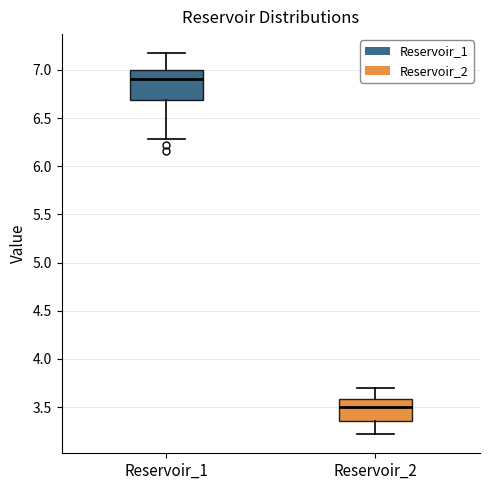

Reading left to right, read every box against the y-axis: the position of its median line, the range the box covers, and the ends of its whiskers. The values are not printed on the chart, so give them approximately, as read against the axis.

Reservoir_1: median 6.90, box 6.70 to 7.00, whiskers 6.30 to 7.15
Reservoir_2: median 3.50, box 3.35 to 3.60, whiskers 3.20 to 3.70